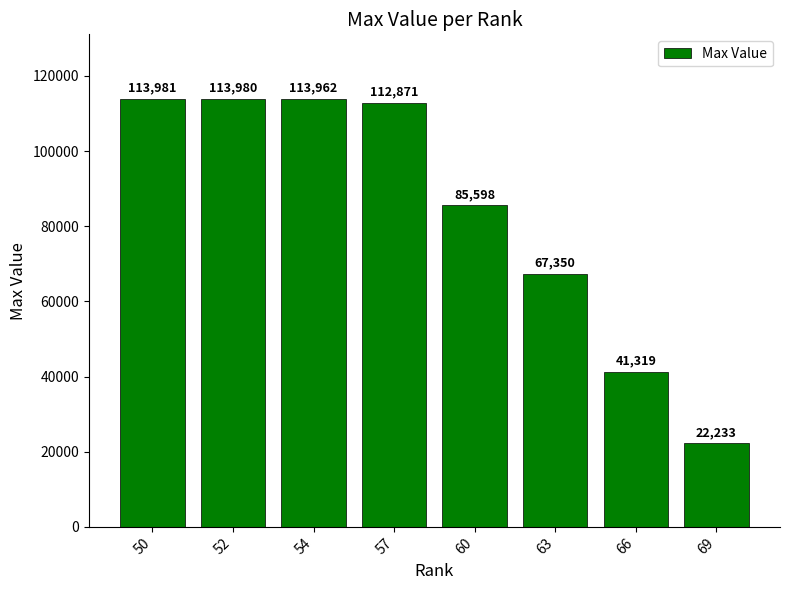

Where does the data first go above 112871?

50